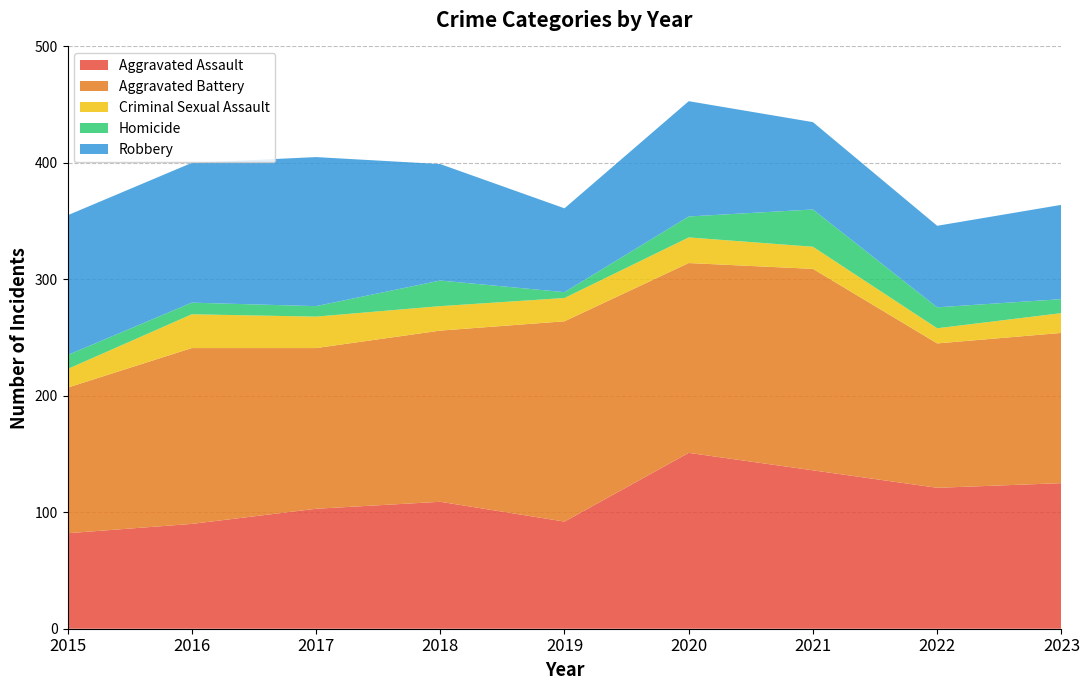

Reading left to right, what are all the values shown in this chart?

Aggravated Assault: 82	90	103	109	92	151	136	121	125
Aggravated Battery: 125	151	138	147	172	163	173	124	129
Criminal Sexual Assault: 16	29	27	21	20	22	19	13	17
Homicide: 12	10	9	22	5	18	32	18	12
Robbery: 120	120	128	100	72	99	75	70	81